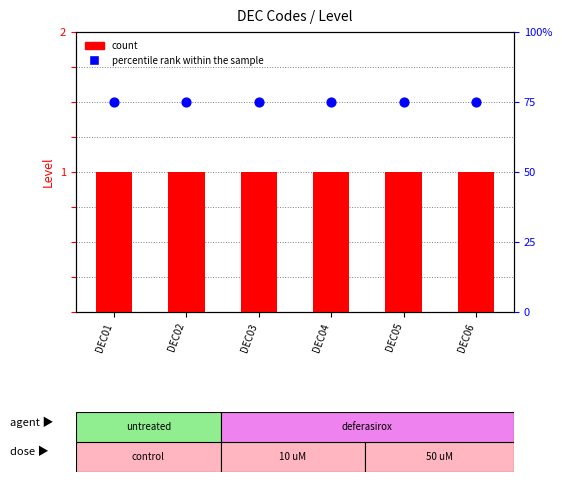

Which series reaches the maximum Y coordinate?

percentile rank within the sample